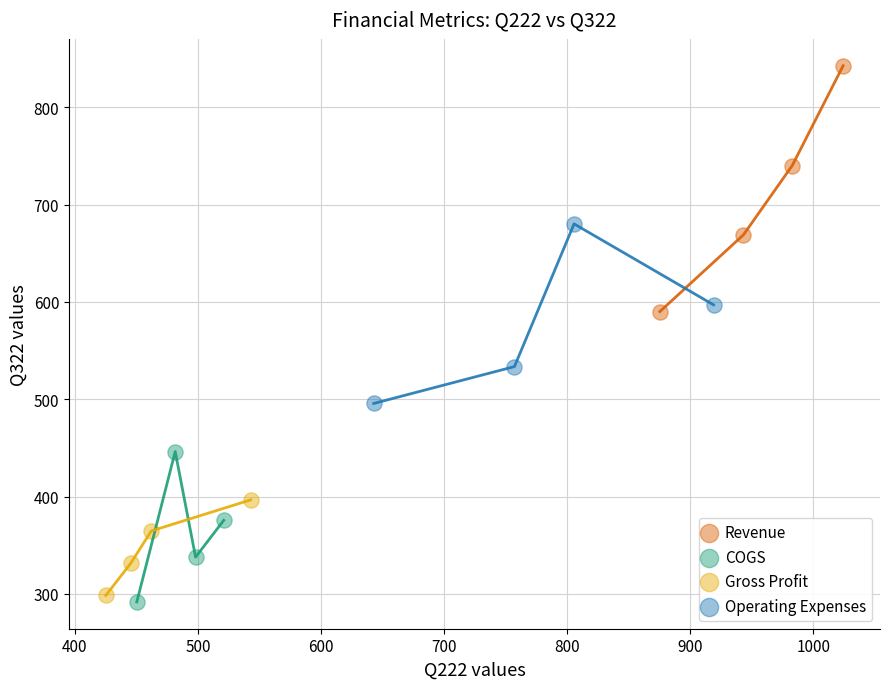

Which series has the widest spread of Y values?

Revenue